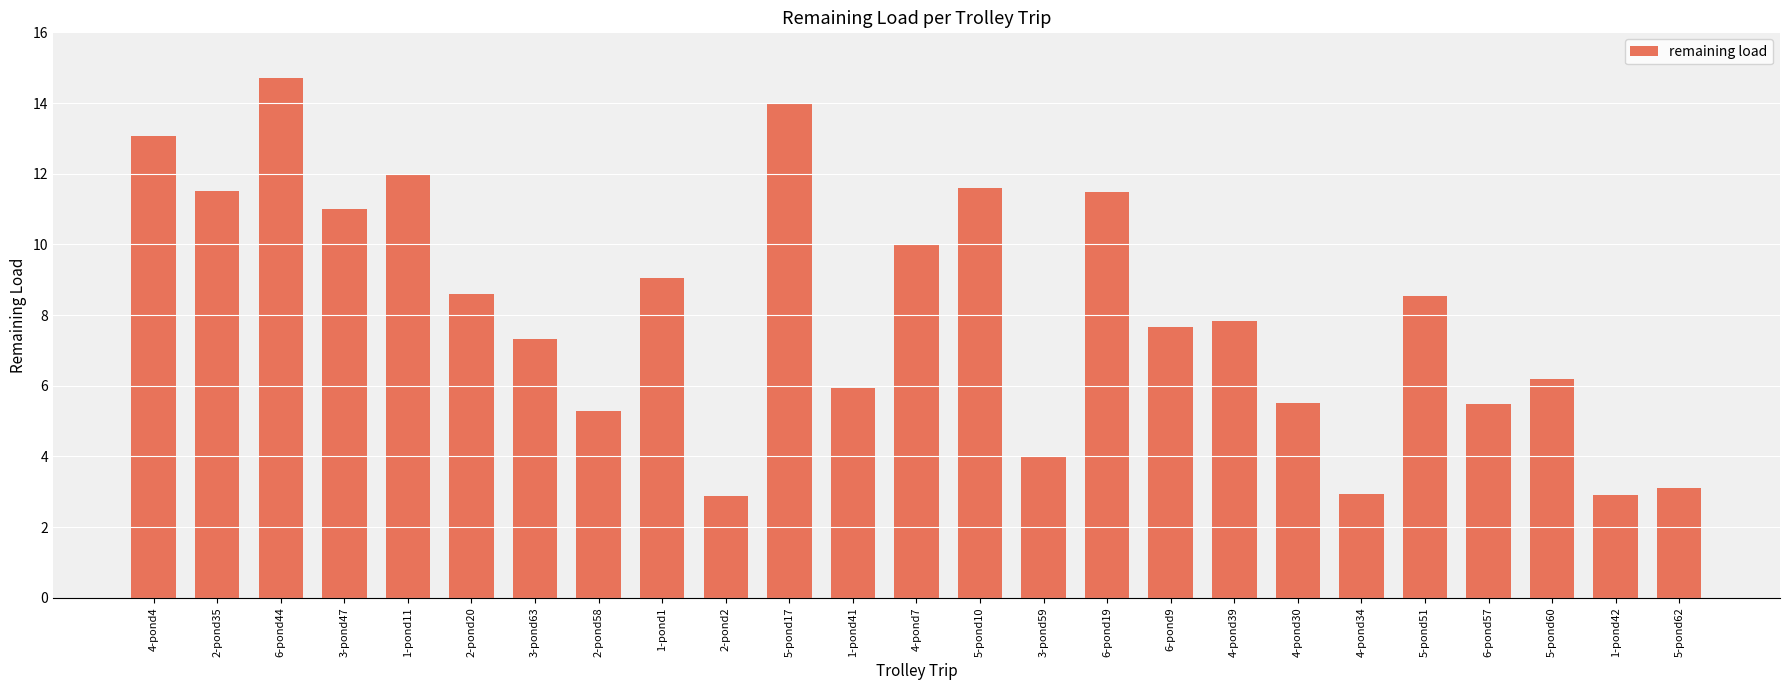

What position from the left is 6-pond9?

17